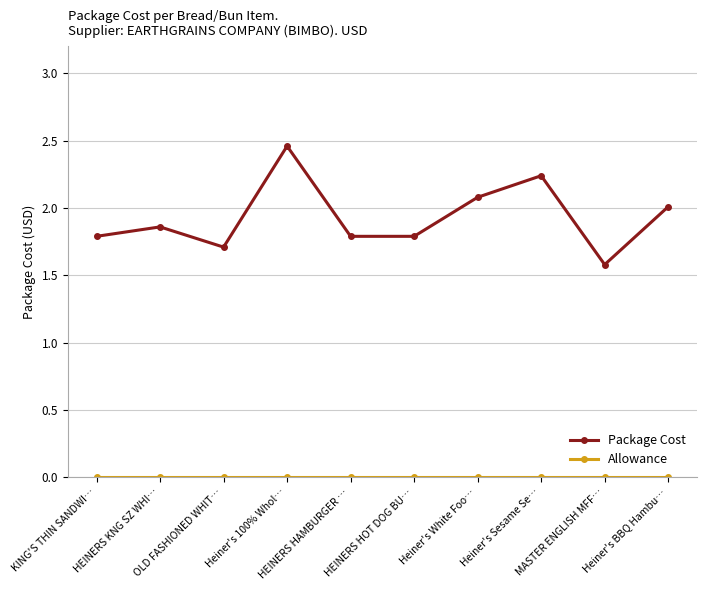

How many lines are shown in the chart?

2